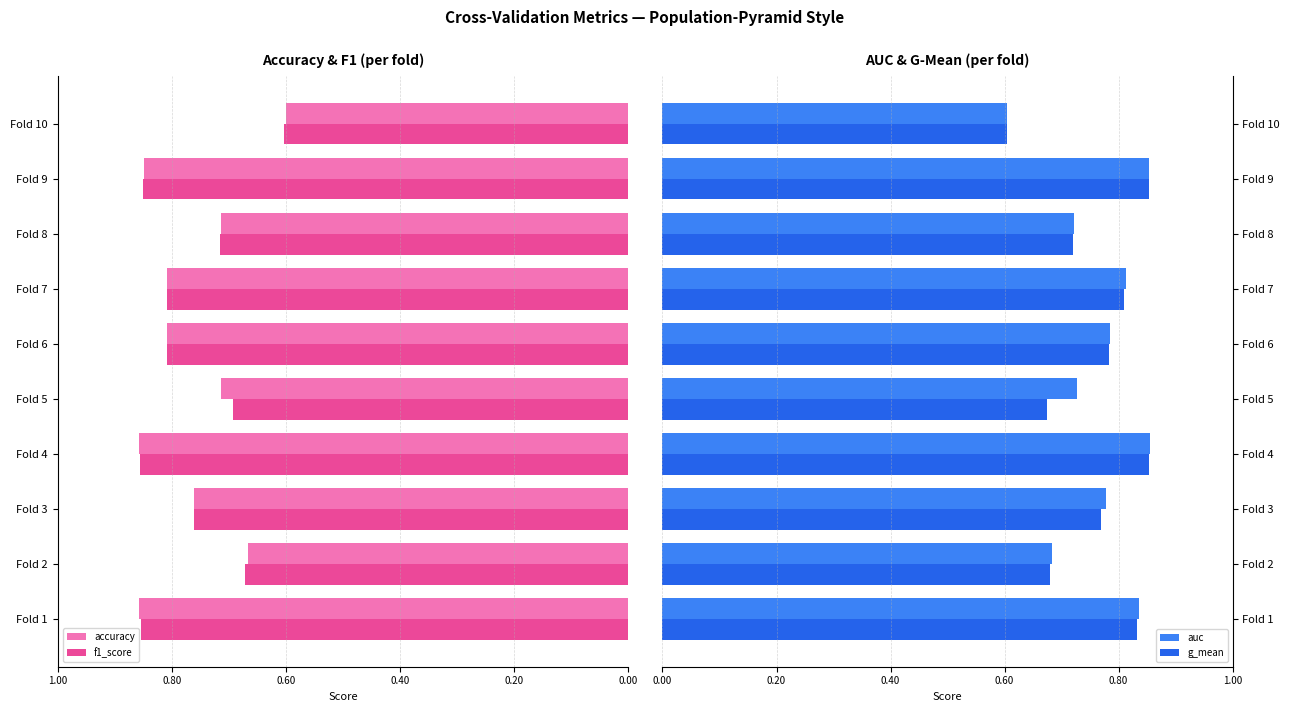

At which label does accuracy reach its minimum?

Fold 10